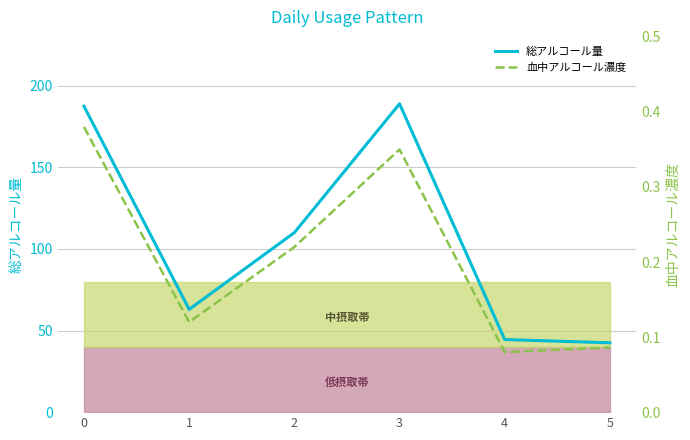

In 総アルコール量, how many points are higher than both neighbors (excluding endpoints)?

1